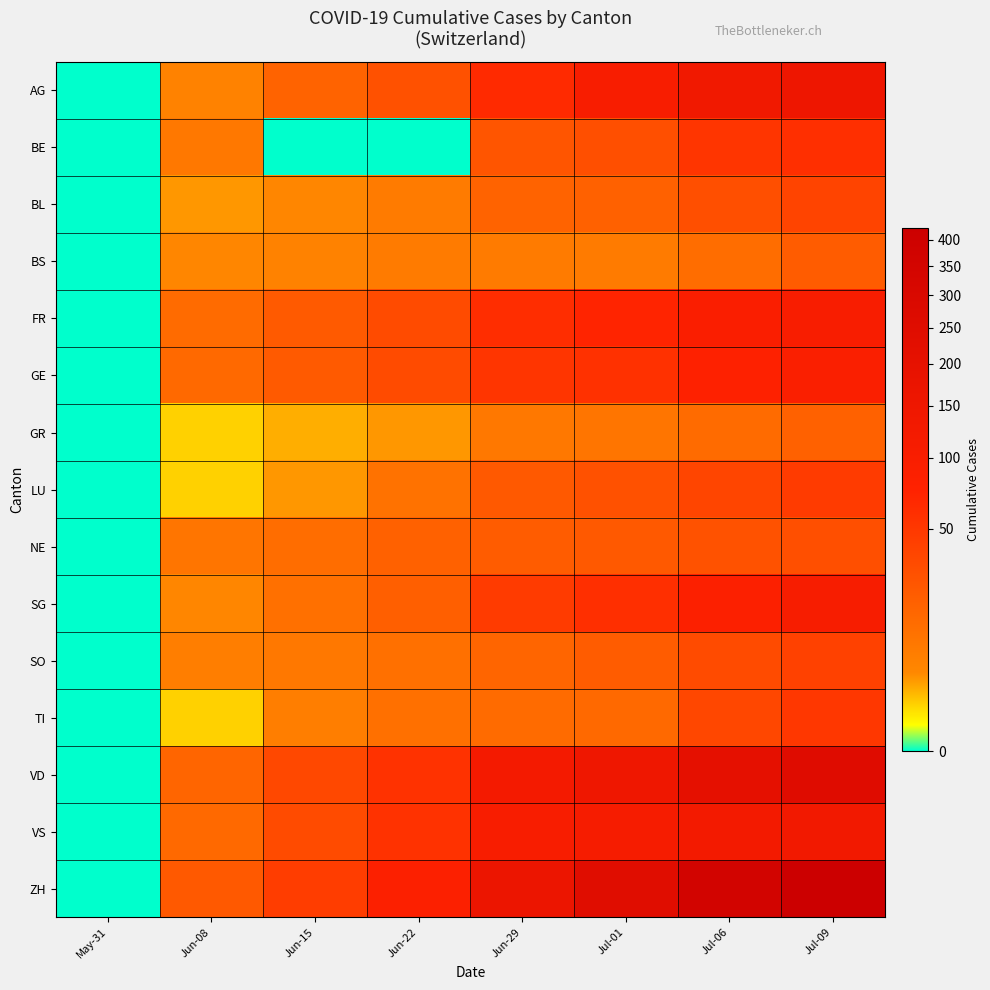

What is the greatest value displayed?

424